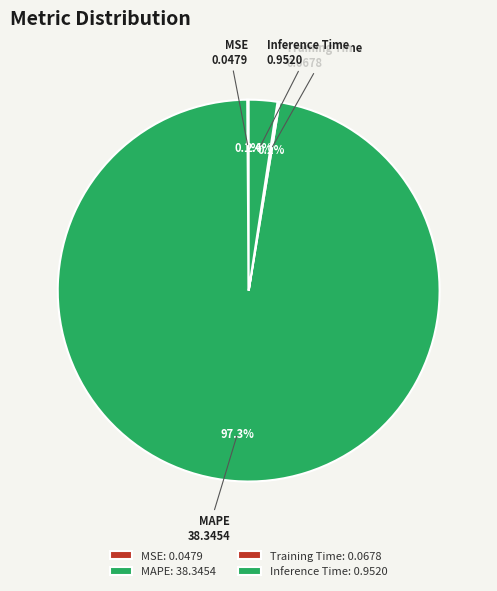

How much of the chart is everything except Inference Time?

97.6%